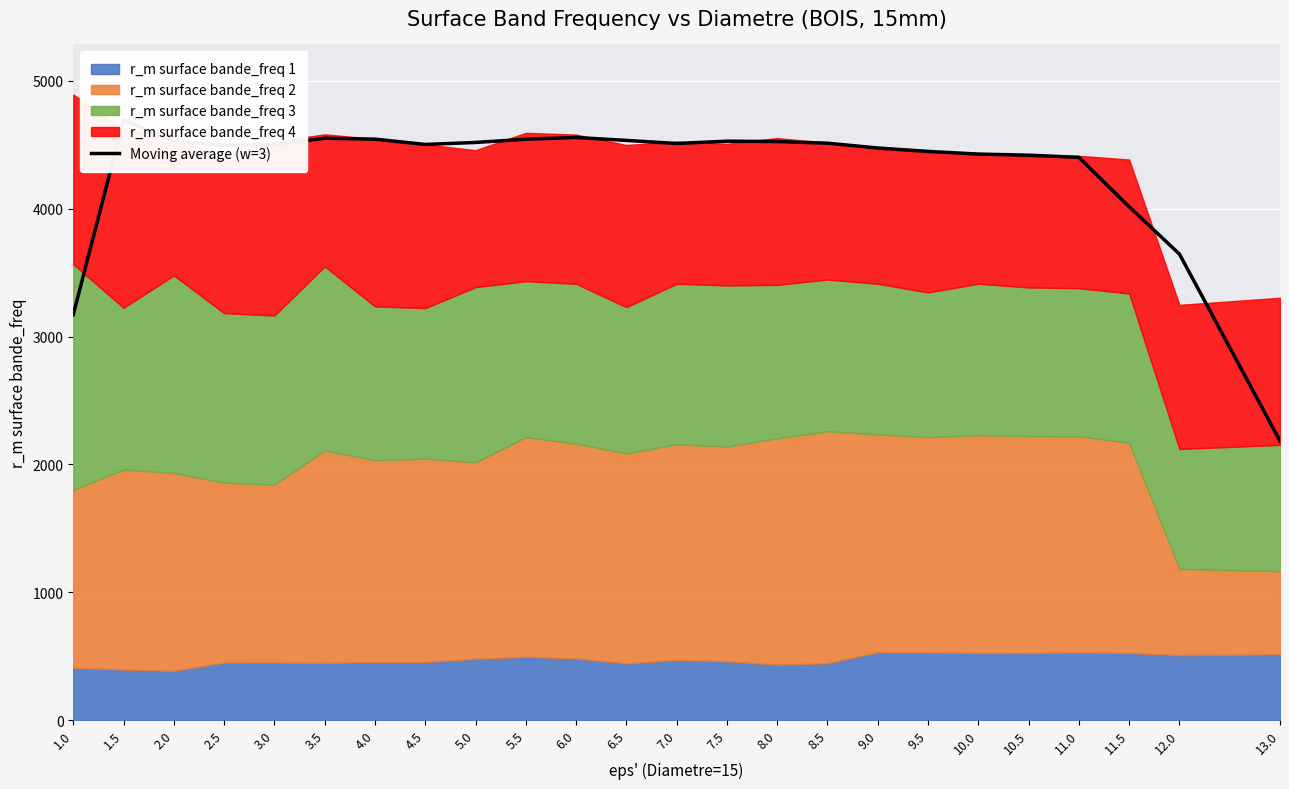

Which label corresponds to the smallest value in the chart?

13.0